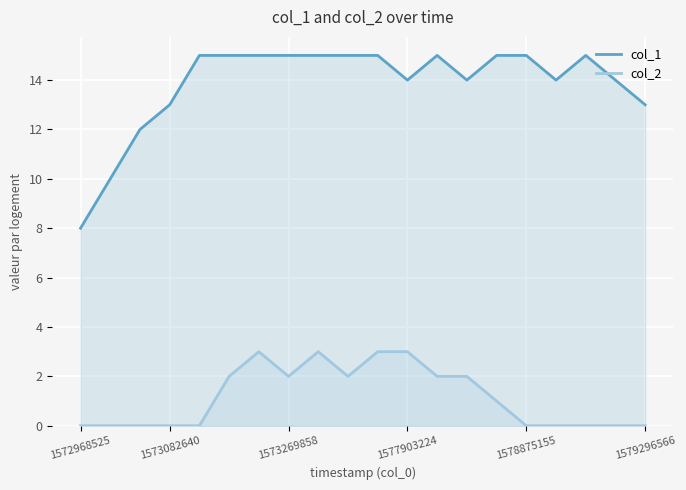

Rank the series by their maximum value, from lowest to highest.

col_2, col_1